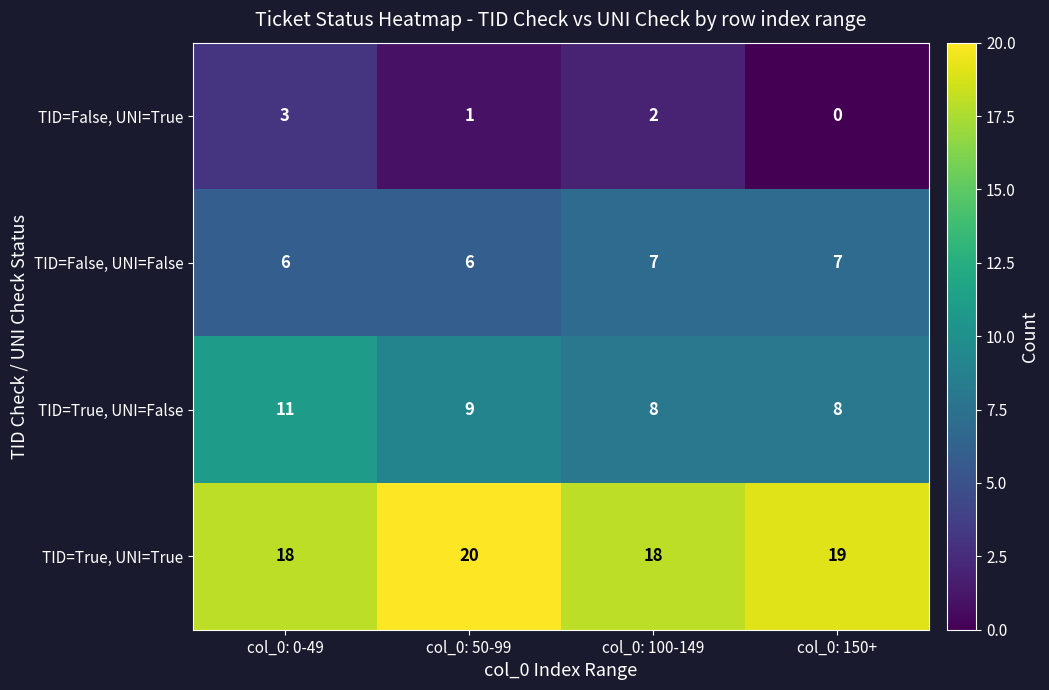

Read the TID=False, UNI=True value at col_0: 0-49.

3